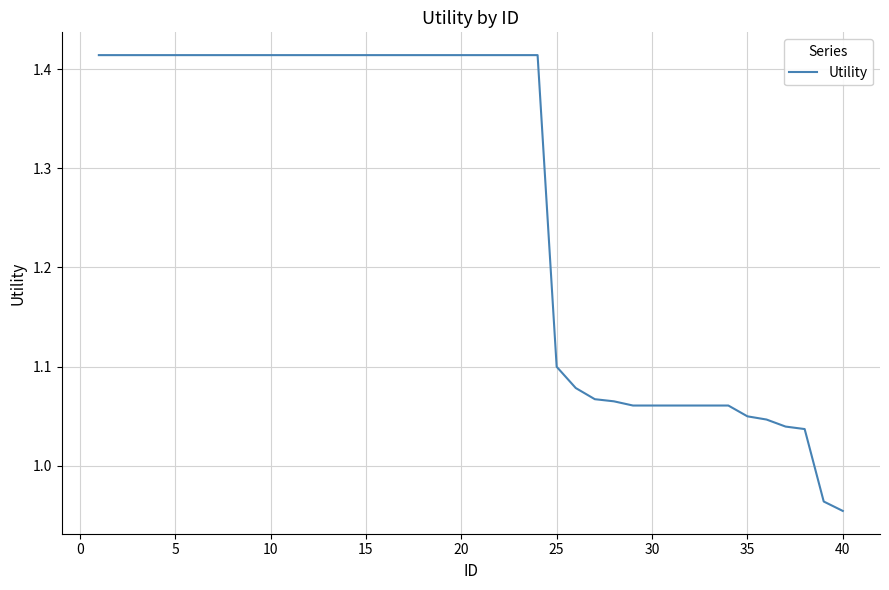

Is this an area chart (filled region under the line)?

No